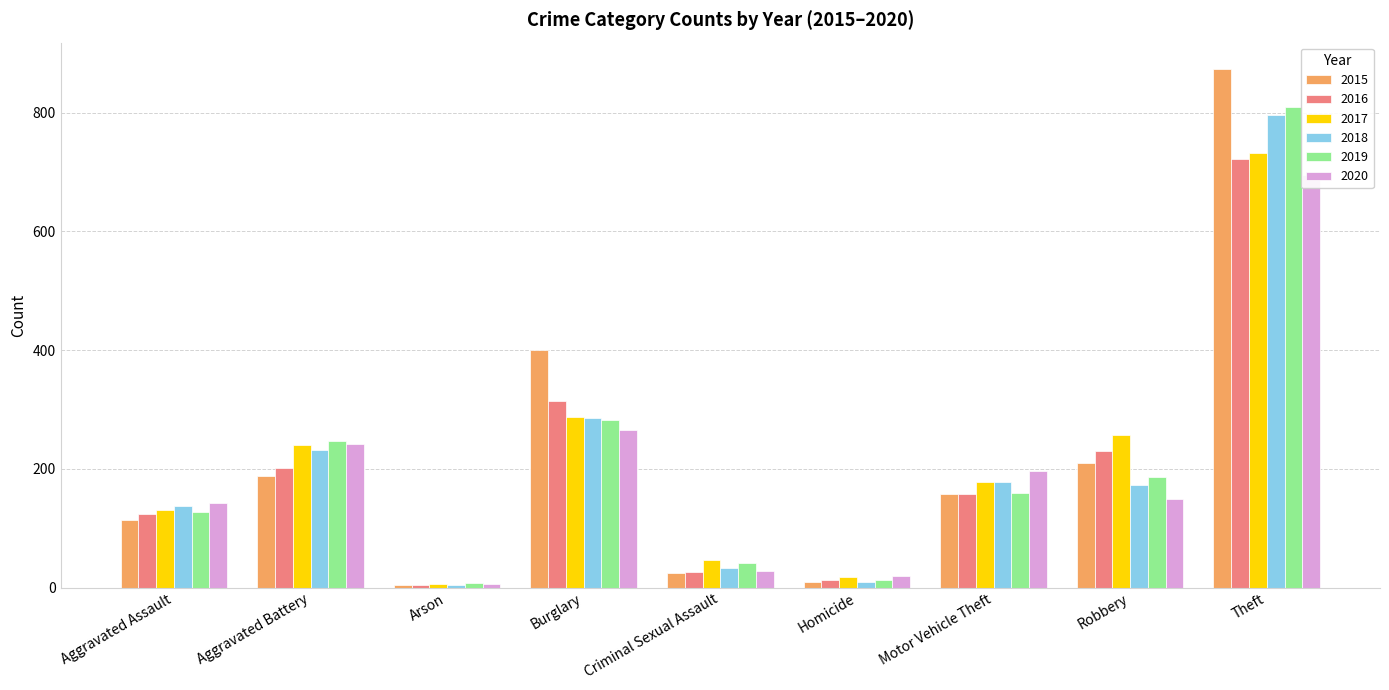

Which series has the largest range (max minus min)?

2015